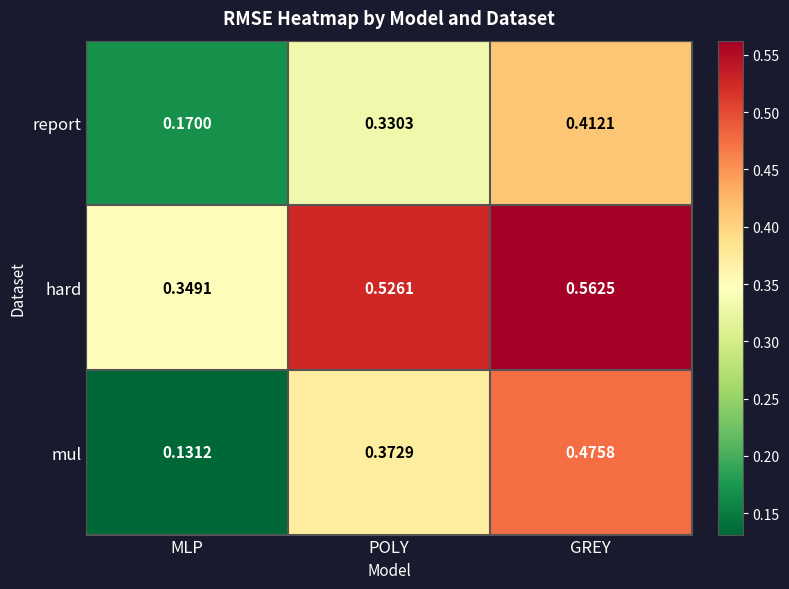

At which category is the sum across all series the highest?

GREY